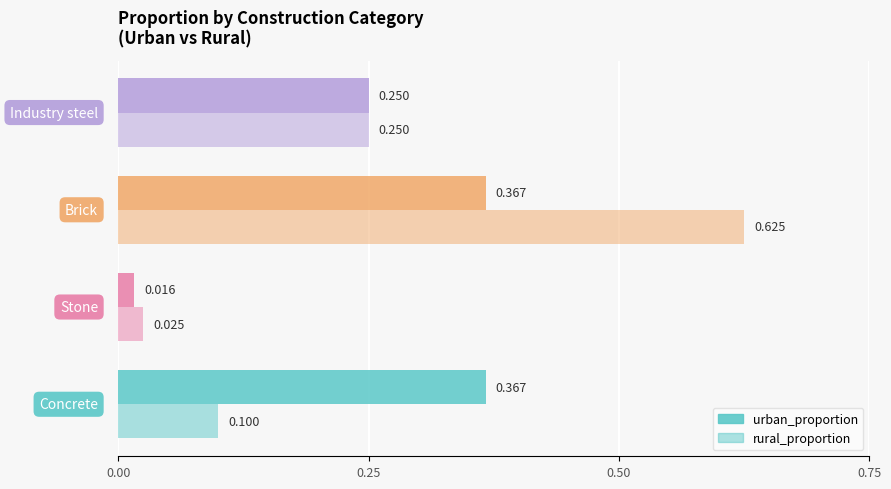

Reading right to left, list all the values displayed in this chart.

urban_proportion: 0.2	0.4	0.0	0.4
rural_proportion: 0.2	0.6	0.0	0.1